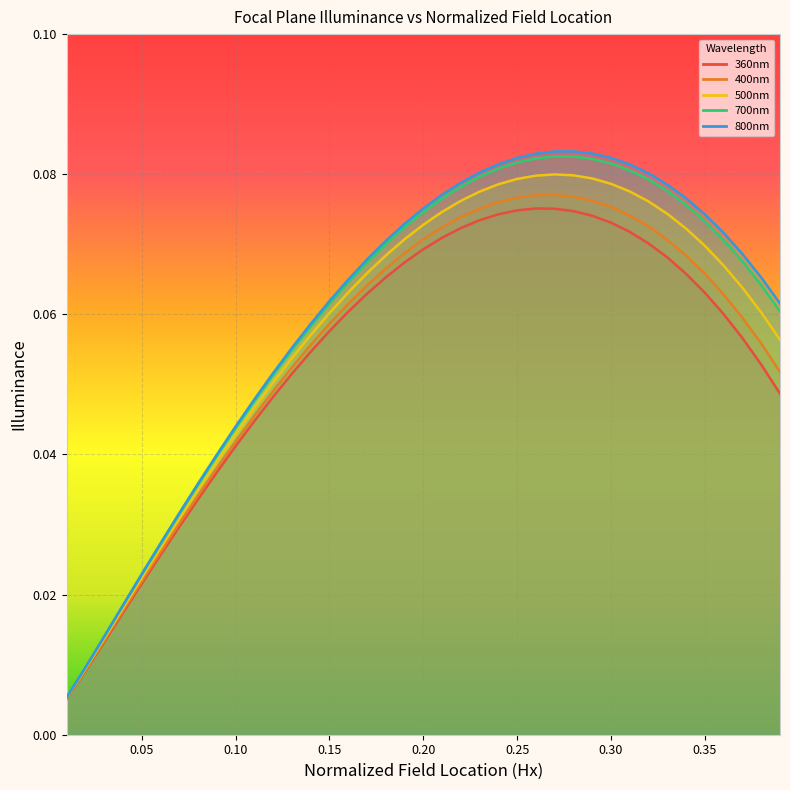

Reading right to left, what are all the values shown in this chart?

360nm: 0.39=0.0	0.38=0.1	0.37=0.1	0.36=0.1	0.35=0.1	0.34=0.1	0.33=0.1	0.32=0.1	0.31=0.1	0.3=0.1	0.29=0.1	0.28=0.1	0.27=0.1	0.26=0.1	0.25=0.1	0.24=0.1	0.23=0.1	0.22=0.1	0.21=0.1	0.2=0.1	0.19=0.1	0.18=0.1	0.17=0.1	0.16=0.1	0.15=0.1	0.14=0.1	0.13=0.1	0.12=0.0	0.11=0.0	0.1=0.0	0.09=0.0	0.08=0.0	0.07=0.0	0.06=0.0	0.05=0.0	0.04=0.0	0.03=0.0	0.02=0.0	0.01=0.0
400nm: 0.39=0.1	0.38=0.1	0.37=0.1	0.36=0.1	0.35=0.1	0.34=0.1	0.33=0.1	0.32=0.1	0.31=0.1	0.3=0.1	0.29=0.1	0.28=0.1	0.27=0.1	0.26=0.1	0.25=0.1	0.24=0.1	0.23=0.1	0.22=0.1	0.21=0.1	0.2=0.1	0.19=0.1	0.18=0.1	0.17=0.1	0.16=0.1	0.15=0.1	0.14=0.1	0.13=0.1	0.12=0.0	0.11=0.0	0.1=0.0	0.09=0.0	0.08=0.0	0.07=0.0	0.06=0.0	0.05=0.0	0.04=0.0	0.03=0.0	0.02=0.0	0.01=0.0
500nm: 0.39=0.1	0.38=0.1	0.37=0.1	0.36=0.1	0.35=0.1	0.34=0.1	0.33=0.1	0.32=0.1	0.31=0.1	0.3=0.1	0.29=0.1	0.28=0.1	0.27=0.1	0.26=0.1	0.25=0.1	0.24=0.1	0.23=0.1	0.22=0.1	0.21=0.1	0.2=0.1	0.19=0.1	0.18=0.1	0.17=0.1	0.16=0.1	0.15=0.1	0.14=0.1	0.13=0.1	0.12=0.1	0.11=0.0	0.1=0.0	0.09=0.0	0.08=0.0	0.07=0.0	0.06=0.0	0.05=0.0	0.04=0.0	0.03=0.0	0.02=0.0	0.01=0.0
700nm: 0.39=0.1	0.38=0.1	0.37=0.1	0.36=0.1	0.35=0.1	0.34=0.1	0.33=0.1	0.32=0.1	0.31=0.1	0.3=0.1	0.29=0.1	0.28=0.1	0.27=0.1	0.26=0.1	0.25=0.1	0.24=0.1	0.23=0.1	0.22=0.1	0.21=0.1	0.2=0.1	0.19=0.1	0.18=0.1	0.17=0.1	0.16=0.1	0.15=0.1	0.14=0.1	0.13=0.1	0.12=0.1	0.11=0.0	0.1=0.0	0.09=0.0	0.08=0.0	0.07=0.0	0.06=0.0	0.05=0.0	0.04=0.0	0.03=0.0	0.02=0.0	0.01=0.0
800nm: 0.39=0.1	0.38=0.1	0.37=0.1	0.36=0.1	0.35=0.1	0.34=0.1	0.33=0.1	0.32=0.1	0.31=0.1	0.3=0.1	0.29=0.1	0.28=0.1	0.27=0.1	0.26=0.1	0.25=0.1	0.24=0.1	0.23=0.1	0.22=0.1	0.21=0.1	0.2=0.1	0.19=0.1	0.18=0.1	0.17=0.1	0.16=0.1	0.15=0.1	0.14=0.1	0.13=0.1	0.12=0.1	0.11=0.0	0.1=0.0	0.09=0.0	0.08=0.0	0.07=0.0	0.06=0.0	0.05=0.0	0.04=0.0	0.03=0.0	0.02=0.0	0.01=0.0